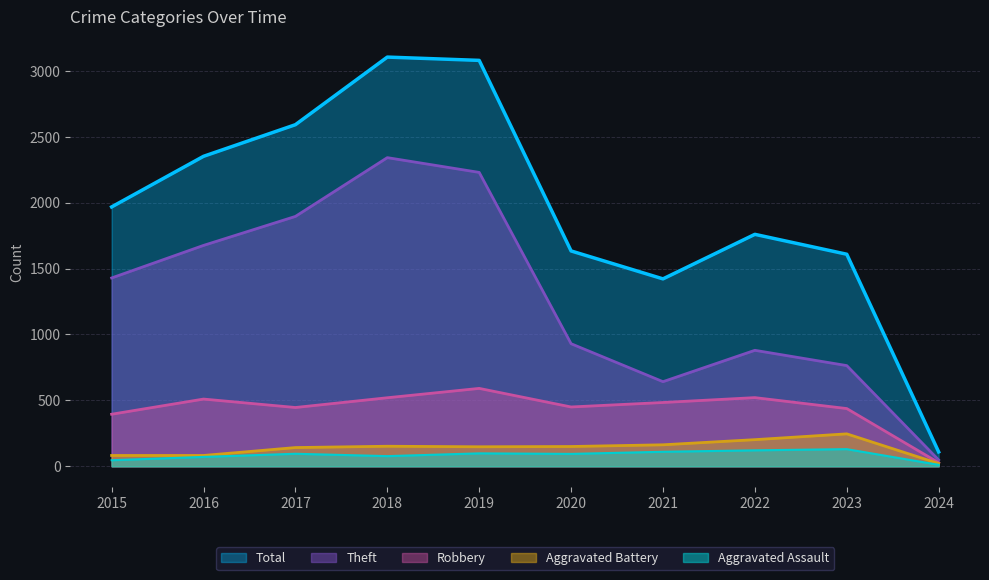

What is the average value of the Total series?

1963